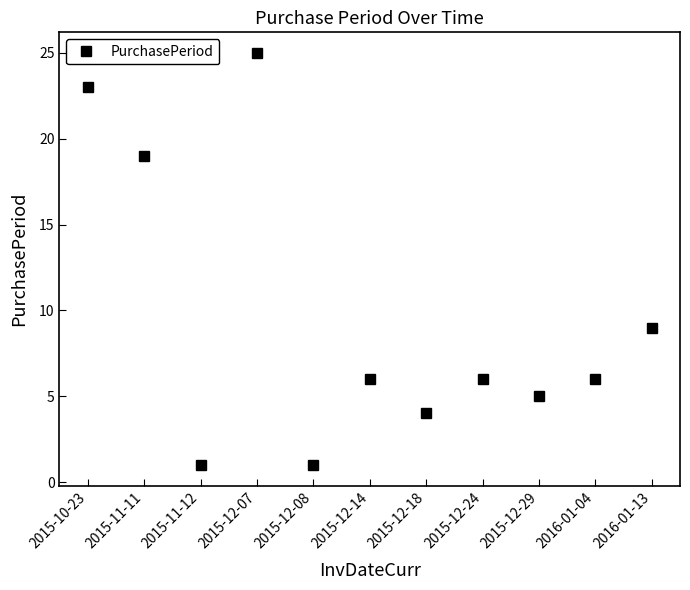

True or false: the data shows 2 at 2015-12-29.

False